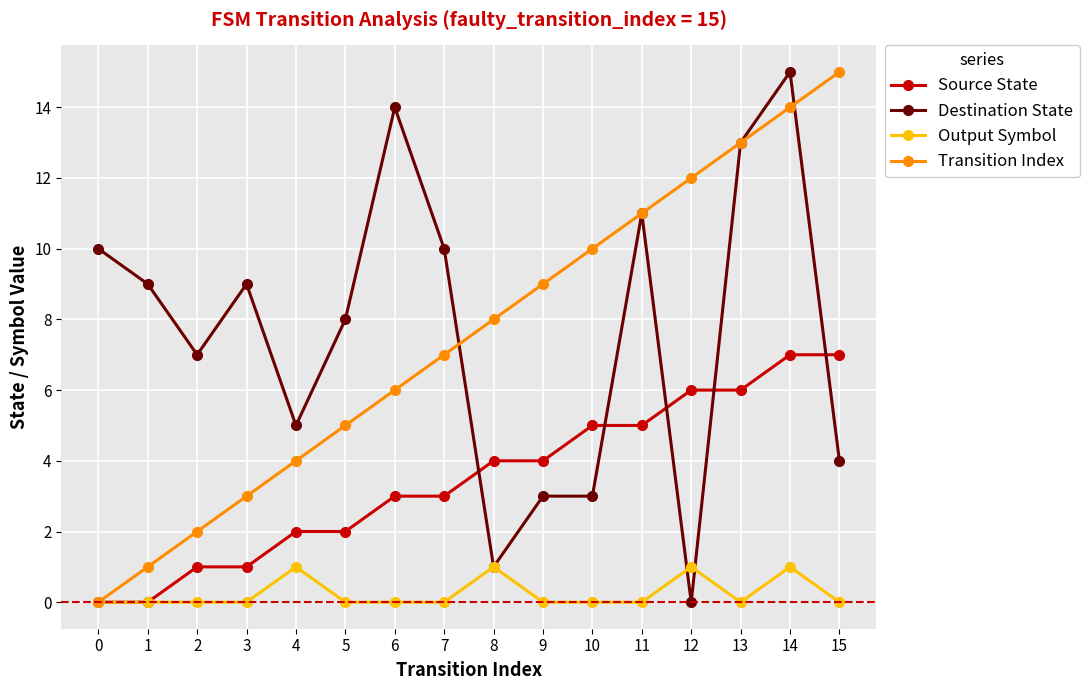

Is the value of Source State at 7 greater than the value of Output Symbol at 7?

Yes